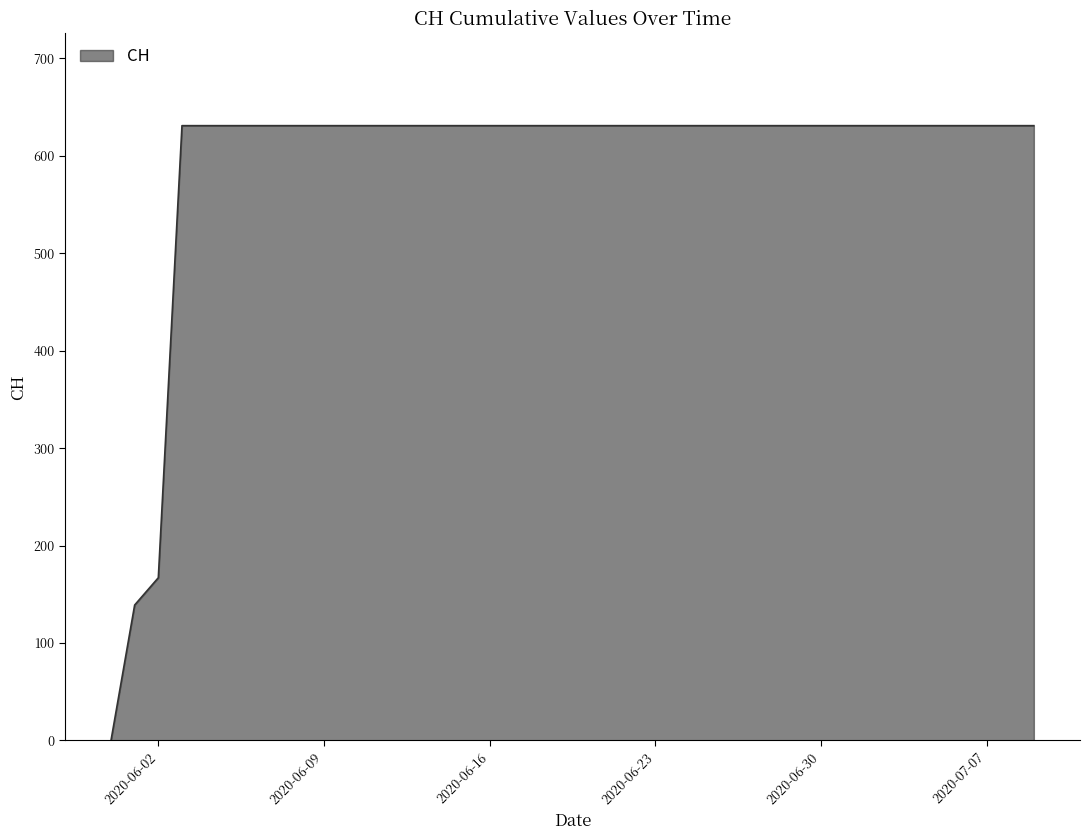

What is the greatest value displayed?

631